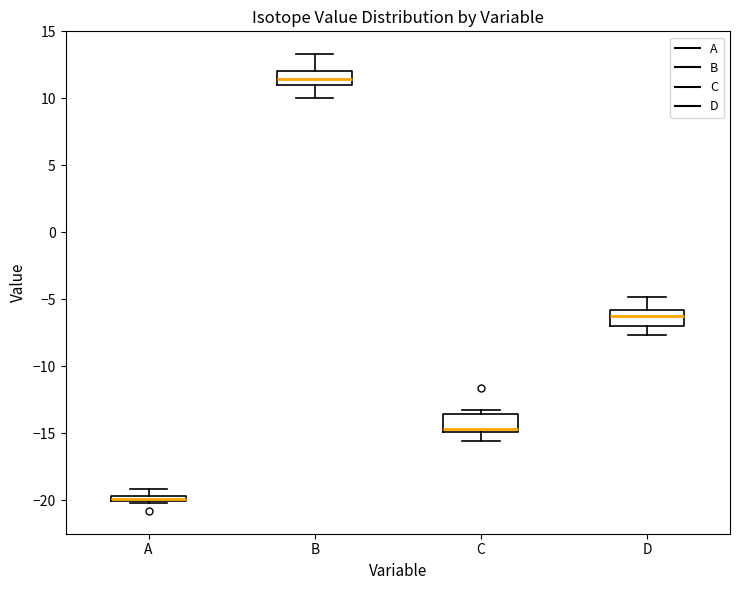

Where is the lower edge of the box for C on the y-axis? The values are not printed on the chart, so give them approximately, as read against the axis.

-15.0